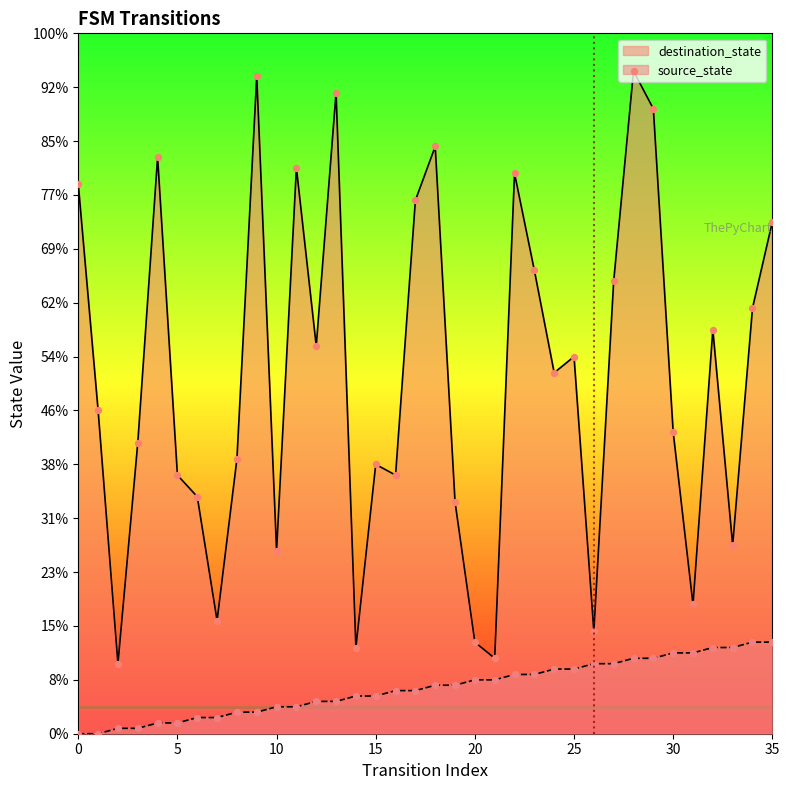

What are all the series names shown in the legend?

destination_state, source_state